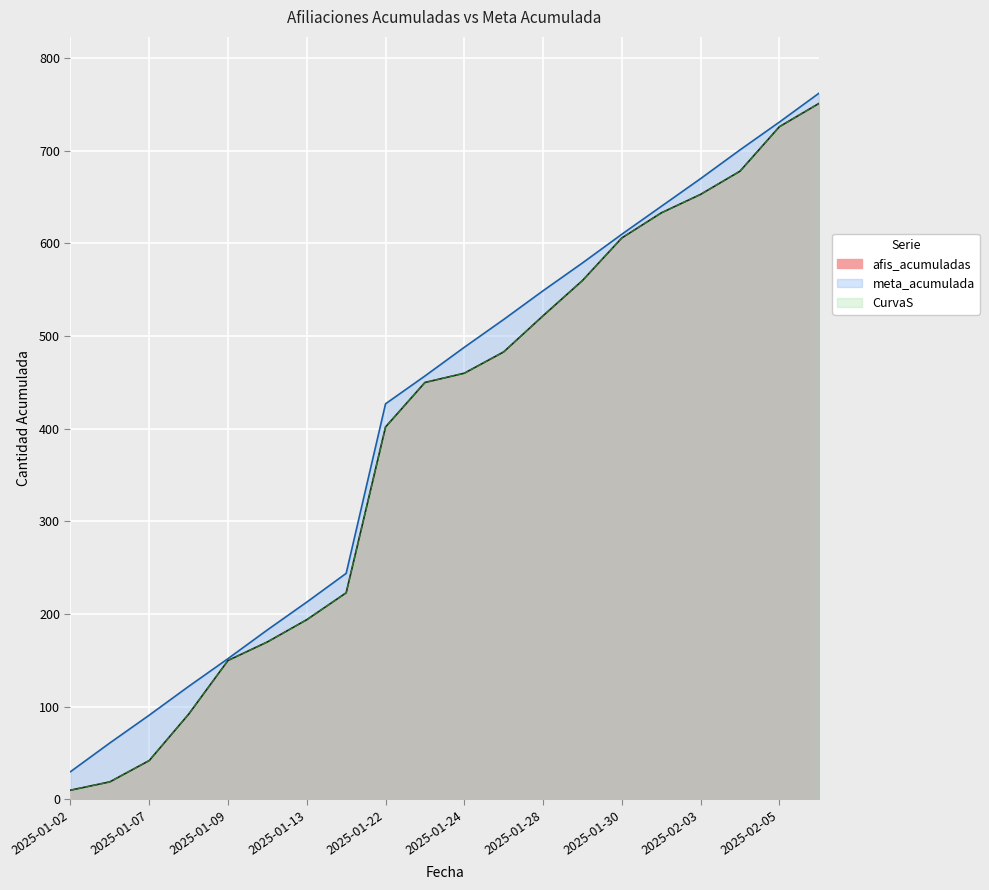

Where is CurvaS nearest to the value 380?

2025-01-22